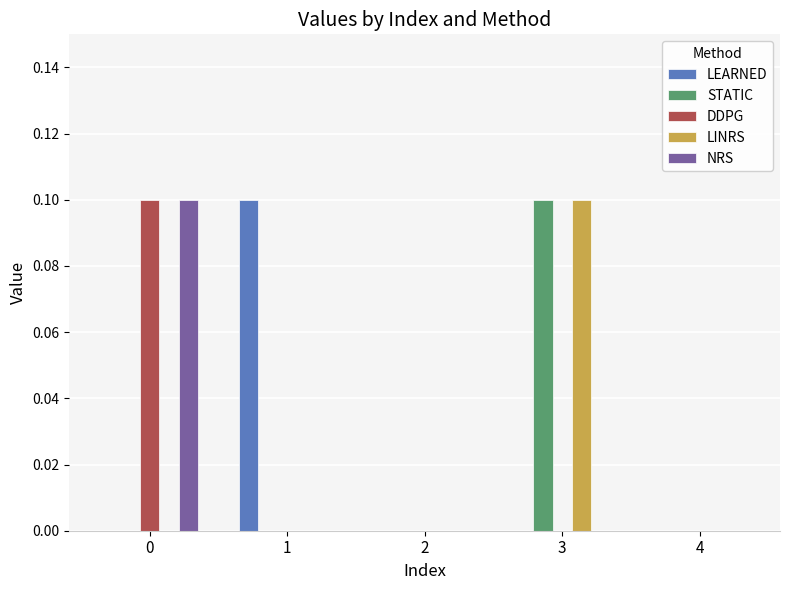

How many series are shown in this chart?

5